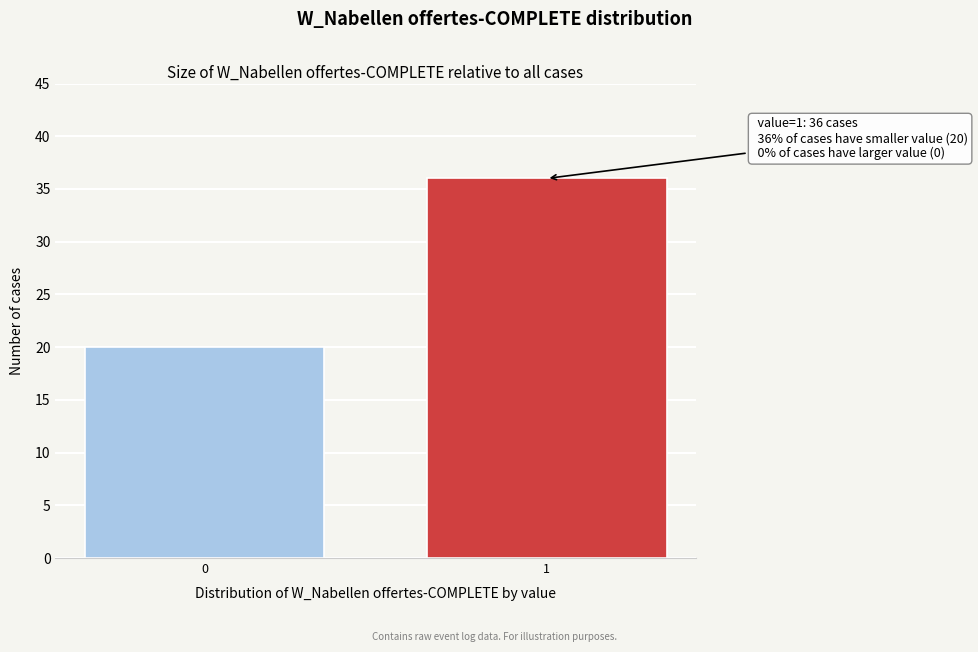

Reading left to right, extract all data points from this chart.

0=20	1=36